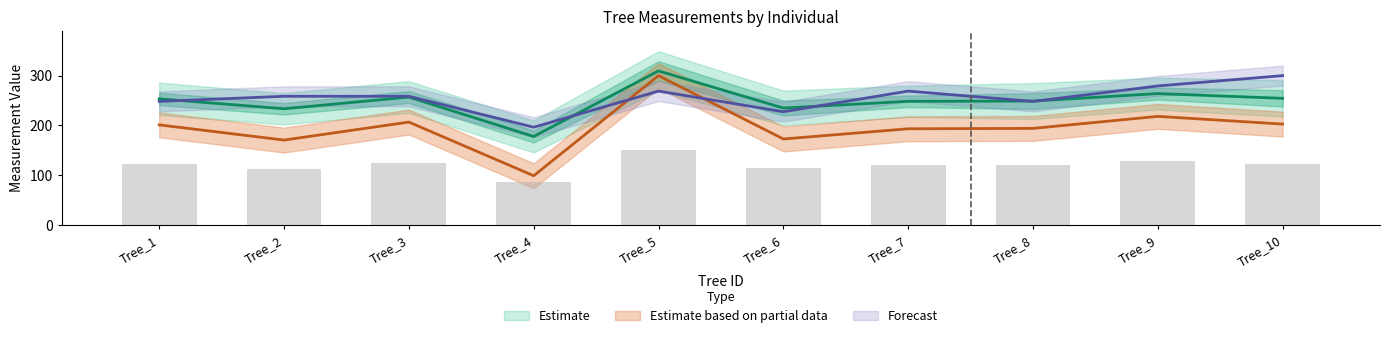

List the labels in order of dbh_1 value, largest first.

Tree_5, Tree_9, Tree_3, Tree_10, Tree_1, Tree_8, Tree_7, Tree_6, Tree_2, Tree_4